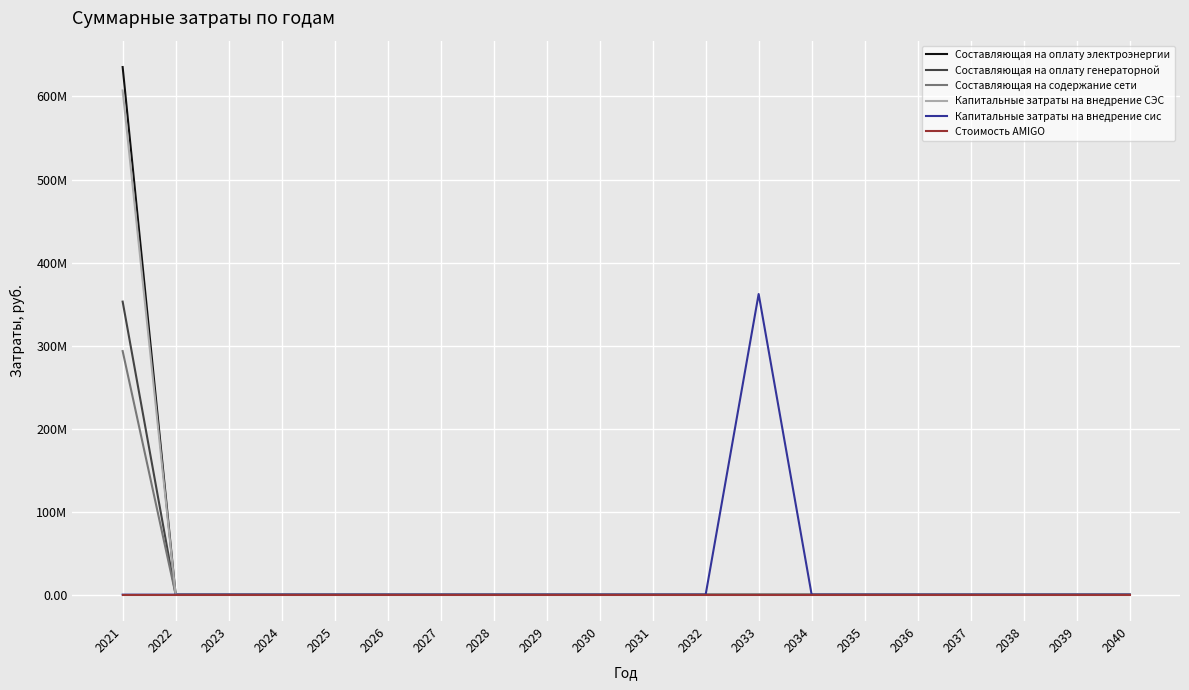

Reading right to left, extract all data points from this chart.

Составляющая на оплату электроэнергии: 0.0	0.0	0.0	0.0	0.0	0.0	0.0	0.0	0.0	0.0	0.0	0.0	0.0	0.0	0.0	0.0	0.0	0.0	0.0	635448562.5
Составляющая на оплату генераторной: 0.0	0.0	0.0	0.0	0.0	0.0	0.0	0.0	0.0	0.0	0.0	0.0	0.0	0.0	0.0	0.0	0.0	0.0	0.0	352938660.0
Составляющая на содержание сети: 0.0	0.0	0.0	0.0	0.0	0.0	0.0	0.0	0.0	0.0	0.0	0.0	0.0	0.0	0.0	0.0	0.0	0.0	0.0	293378254.7
Капитальные затраты на внедрение СЭС: 0.0	0.0	0.0	0.0	0.0	0.0	0.0	0.0	0.0	0.0	0.0	0.0	0.0	0.0	0.0	0.0	0.0	0.0	0.0	607272872.7
Капитальные затраты на внедрение сис: 0.0	0.0	0.0	0.0	0.0	0.0	0.0	362106213.3	0.0	0.0	0.0	0.0	0.0	0.0	0.0	0.0	0.0	0.0	0.0	0.0
Стоимость AMIGO: 0.0	0.0	0.0	0.0	0.0	0.0	0.0	0.0	0.0	0.0	0.0	0.0	0.0	0.0	0.0	0.0	0.0	0.0	0.0	0.0